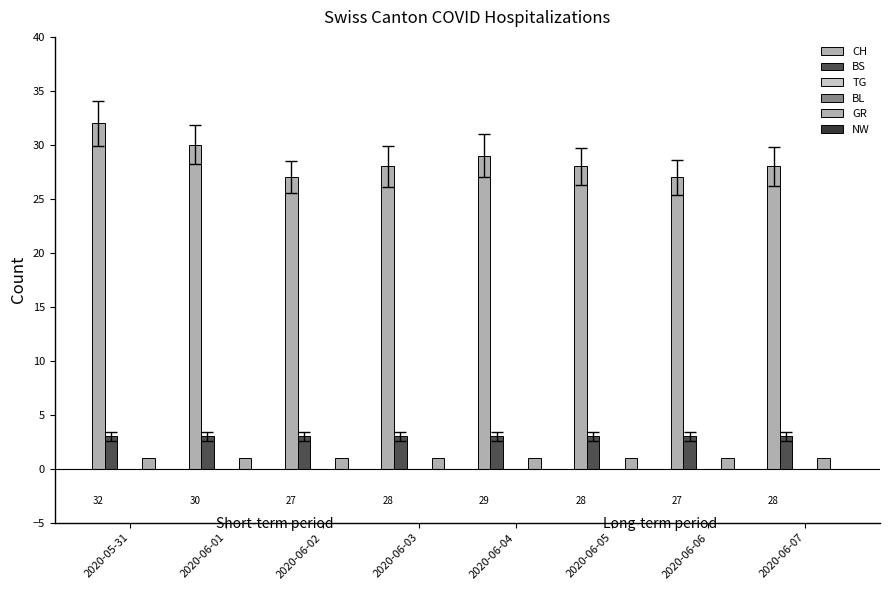

Reading left to right, transcribe all the data shown in this chart.

CH: 32	30	27	28	29	28	27	28
BS: 3	3	3	3	3	3	3	3
TG: 0	0	0	0	0	0	0	0
BL: 0	0	0	0	0	0	0	0
GR: 1	1	1	1	1	1	1	1
NW: 0	0	0	0	0	0	0	0